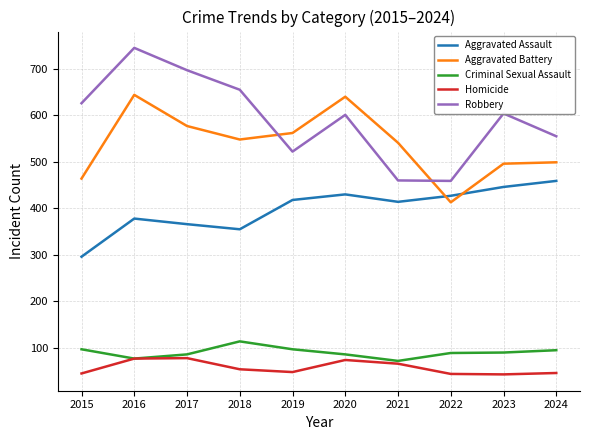

True or false: Robbery and Homicide cross at least once.

False